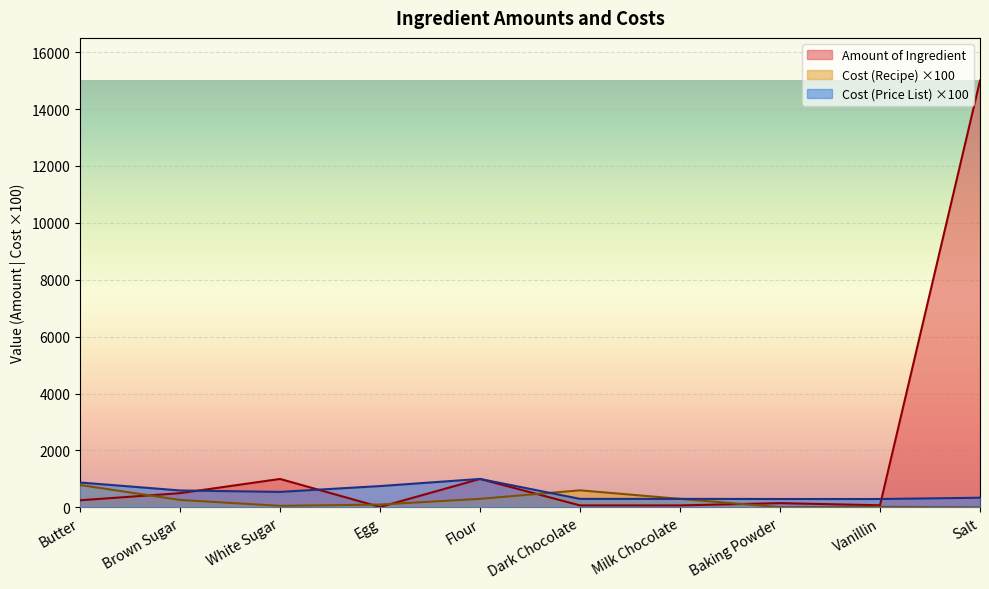

At which category is the sum across all series the highest?

Salt